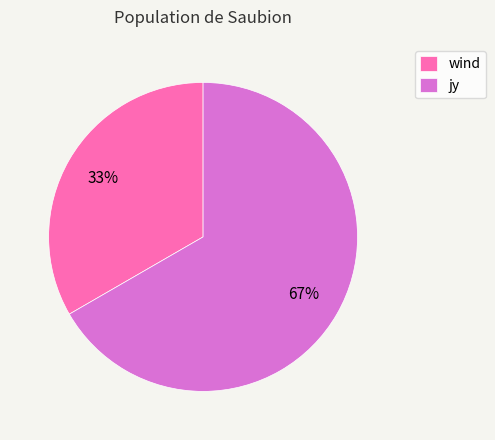

True or false: jy accounts for 79% of the total.

False